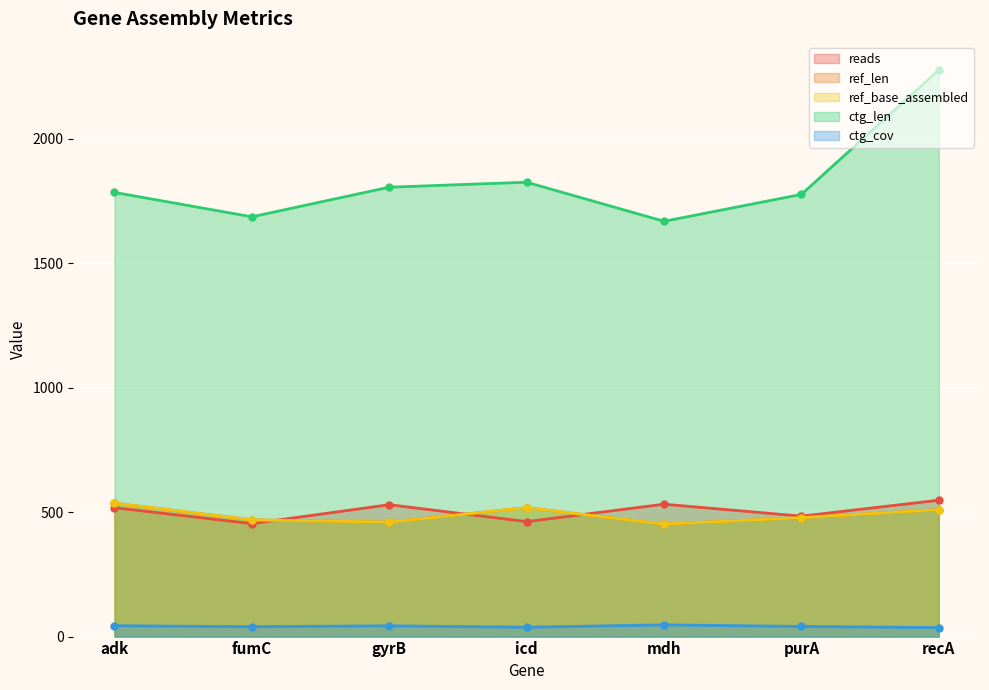

What is the approximate value of ref_len at recA?

510.0